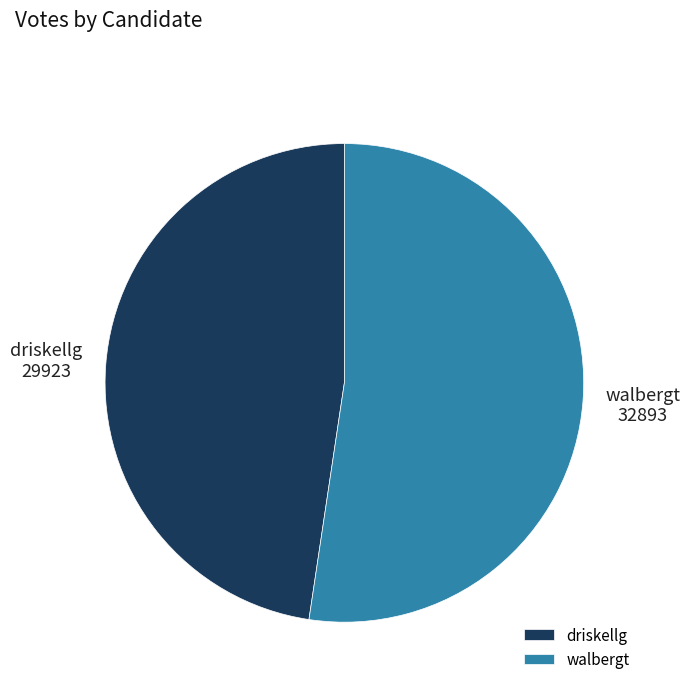

How many segments does this pie chart have?

2